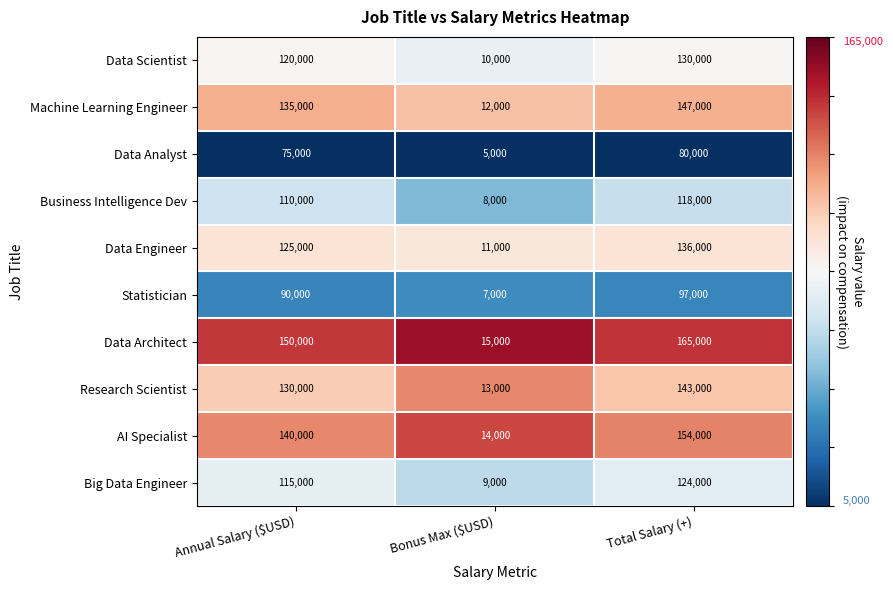

At which category is the sum across all series the highest?

Total Salary (+)